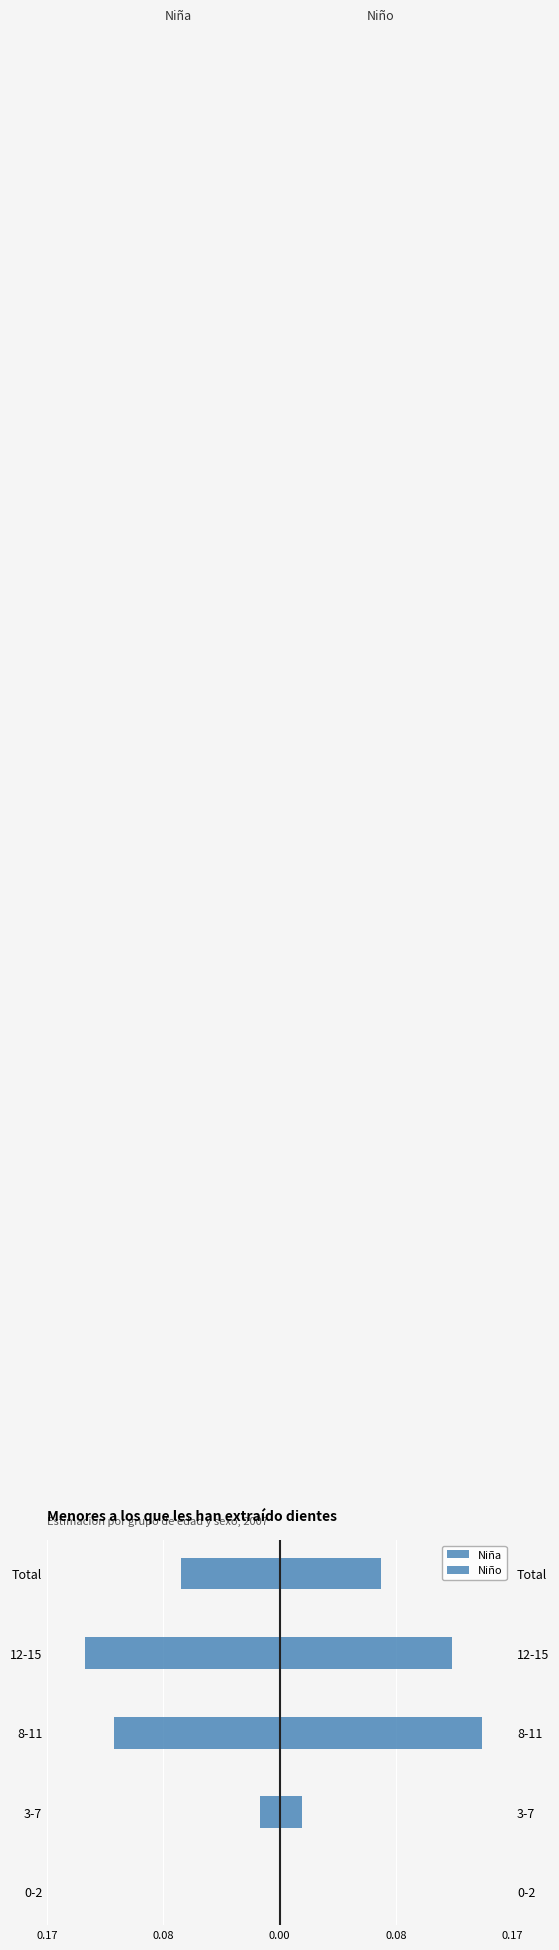

True or false: Niño has a value of 0.0 at 12-15.

False